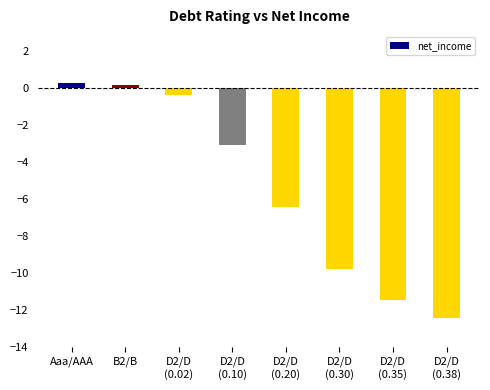

What is the difference between the maximum and minimum values?

12.7